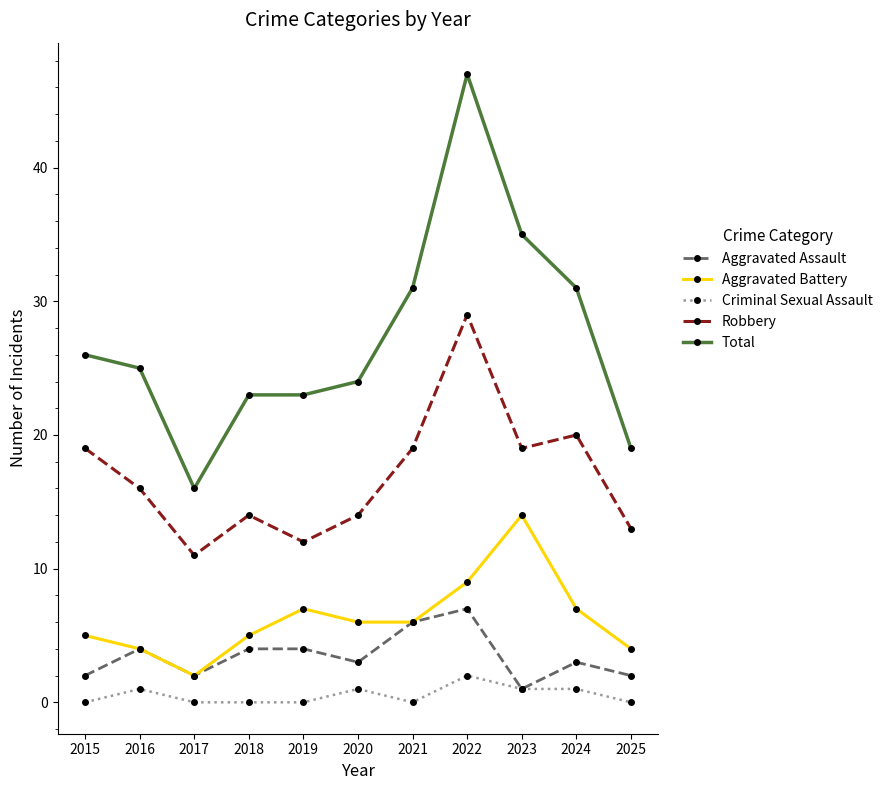

What is the lowest value of the Aggravated Battery series?

2